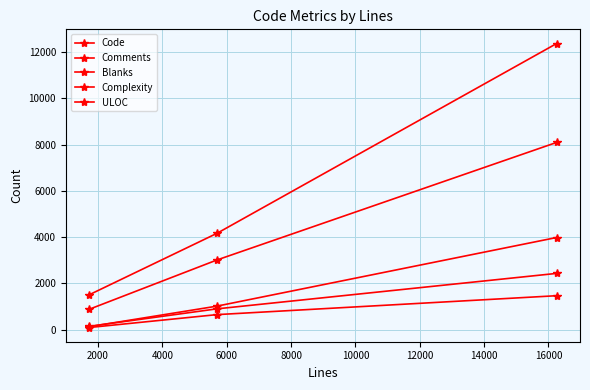

Does the chart have visible grid lines?

Yes